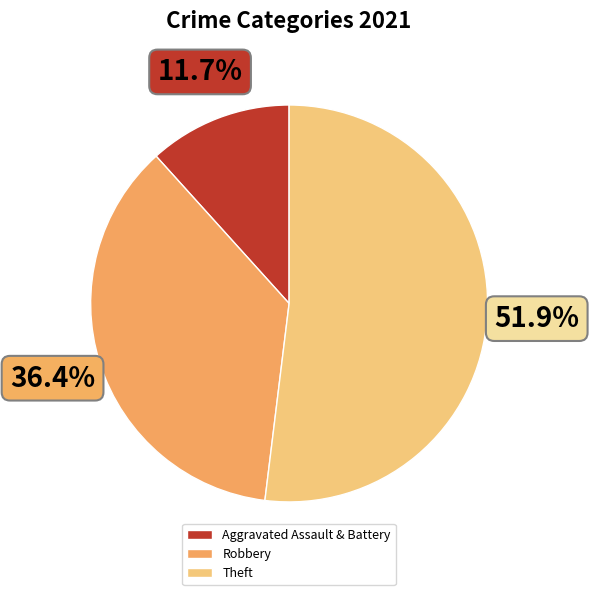

Does Theft account for over 50% of the chart?

Yes